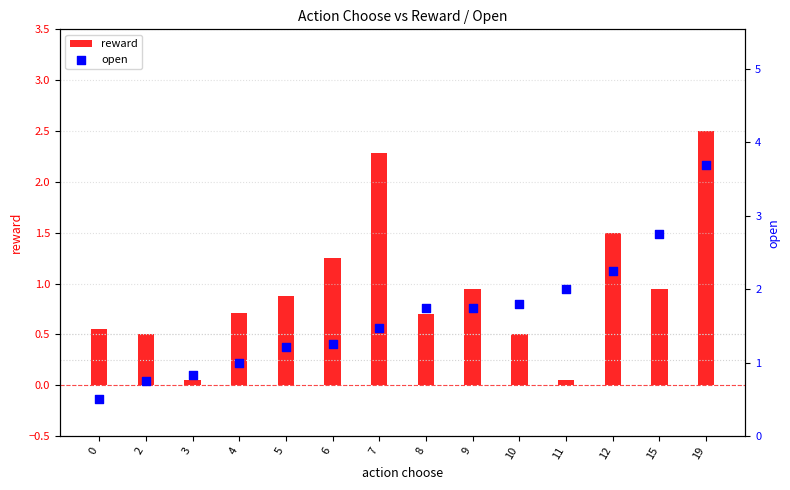

Which series reaches the maximum Y coordinate?

open